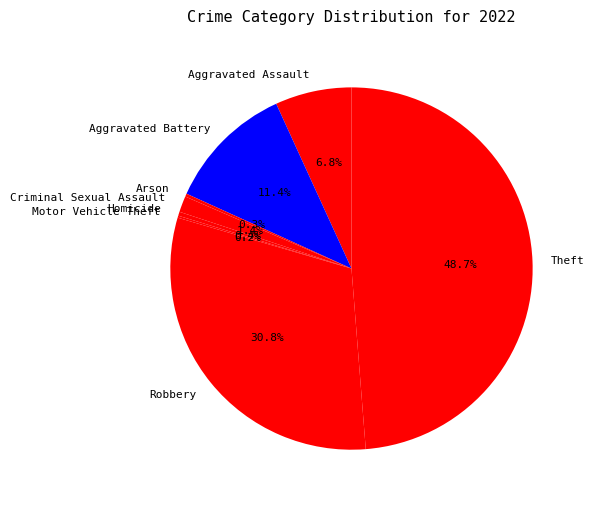

Approximately how many times larger is the value at Aggravated Battery compared to Robbery?

0.4